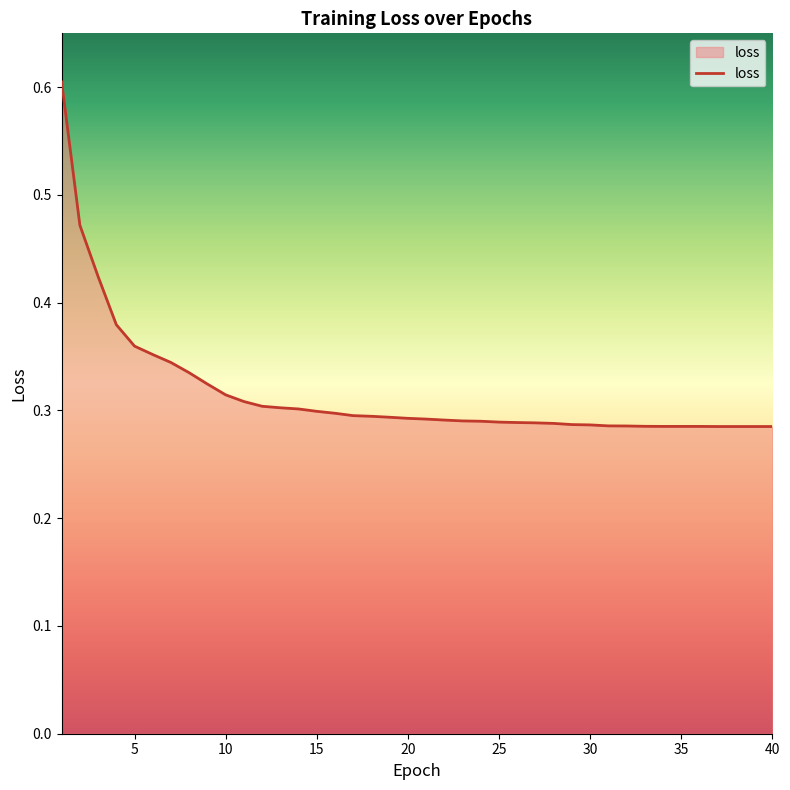

What is the greatest value displayed?

0.6